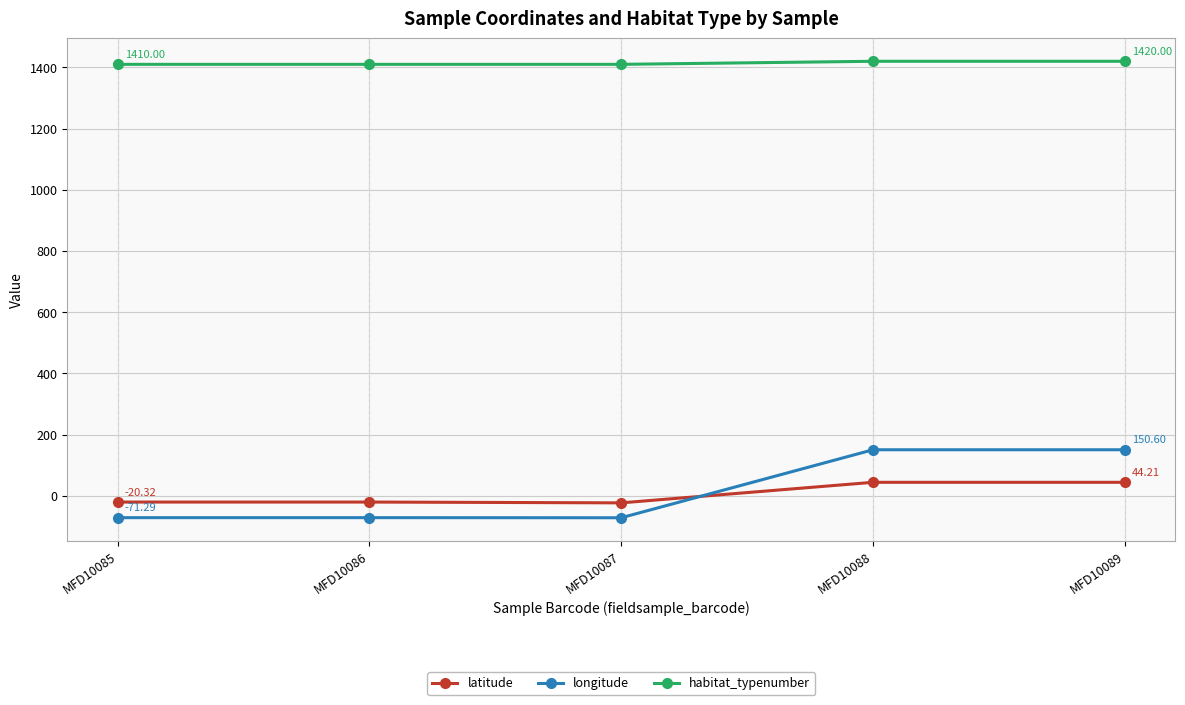

At how many categories does at least one series exceed 282?

5